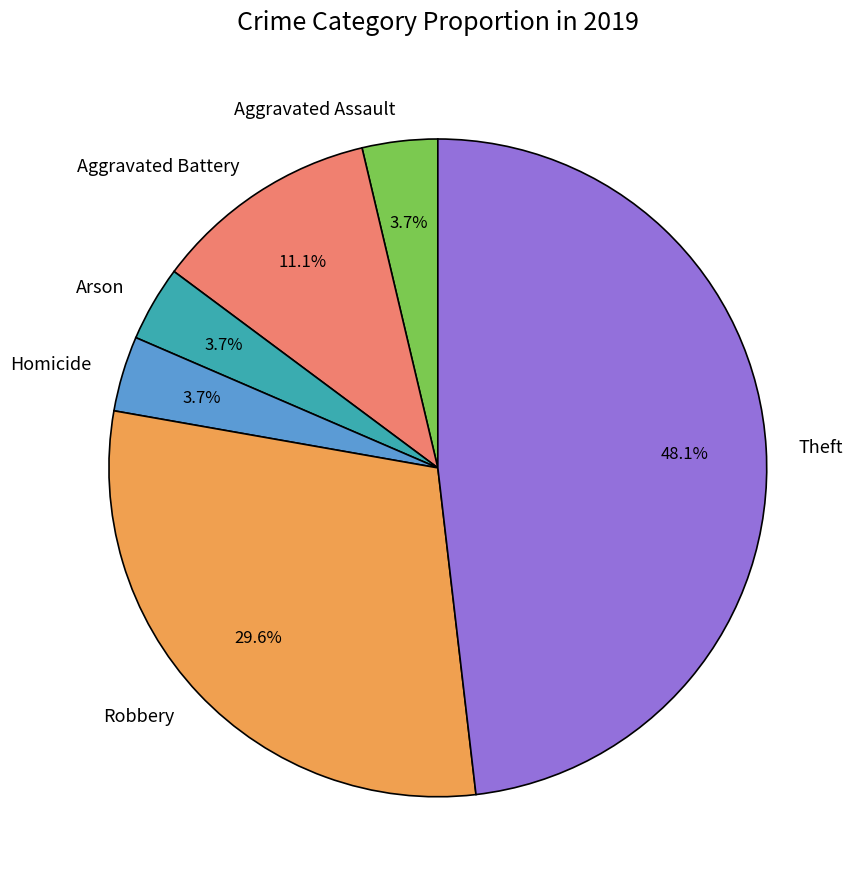

What is the ratio of the value at Aggravated Battery to the value at Homicide?

3.0